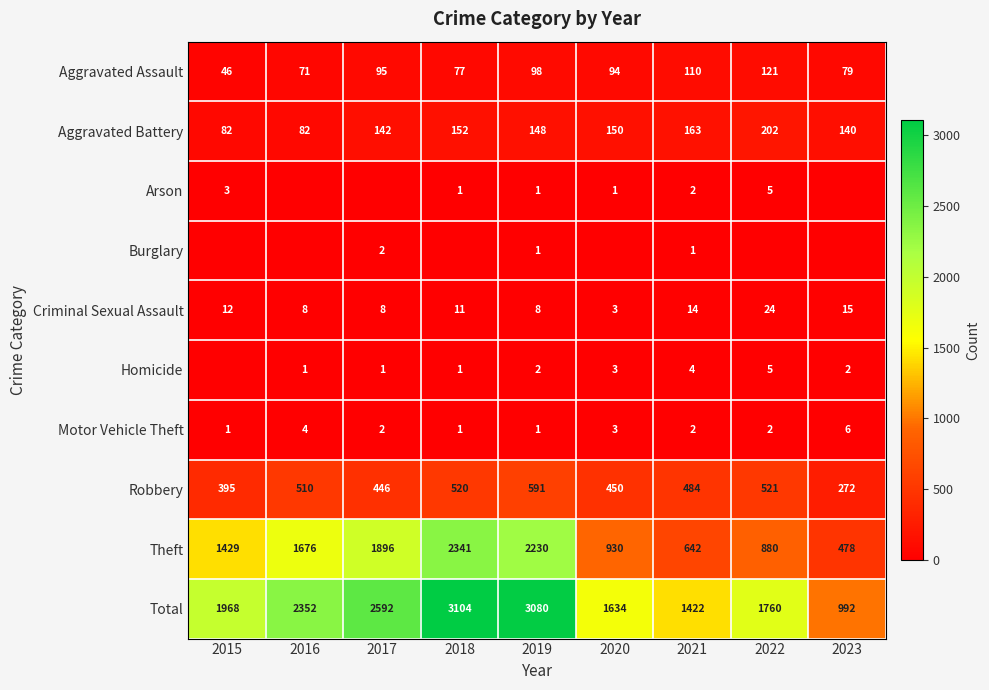

Between 2015 and 2021, which is larger?

2021